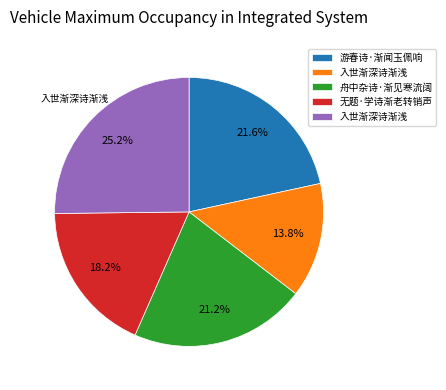

Is there any slice that represents more than half of the pie?

No